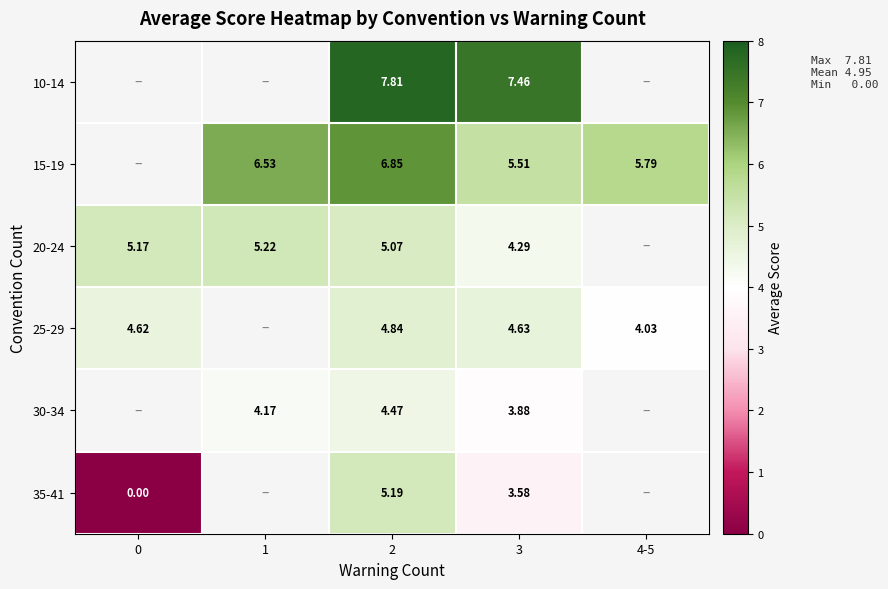

List the series in order of their overall mean, highest first.

10-14, 15-19, 20-24, 25-29, 30-34, 35-41